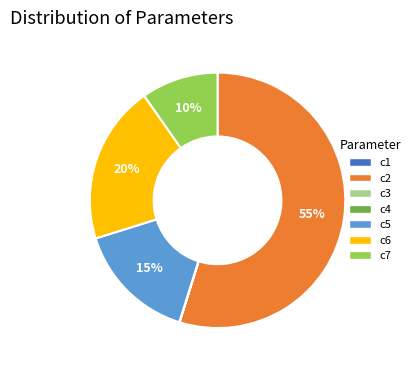

To the nearest percent, what is the average slice percentage?

14%